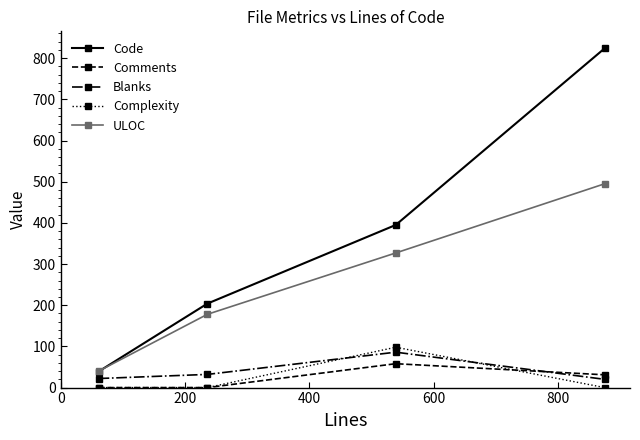

How many lines are shown in the chart?

5